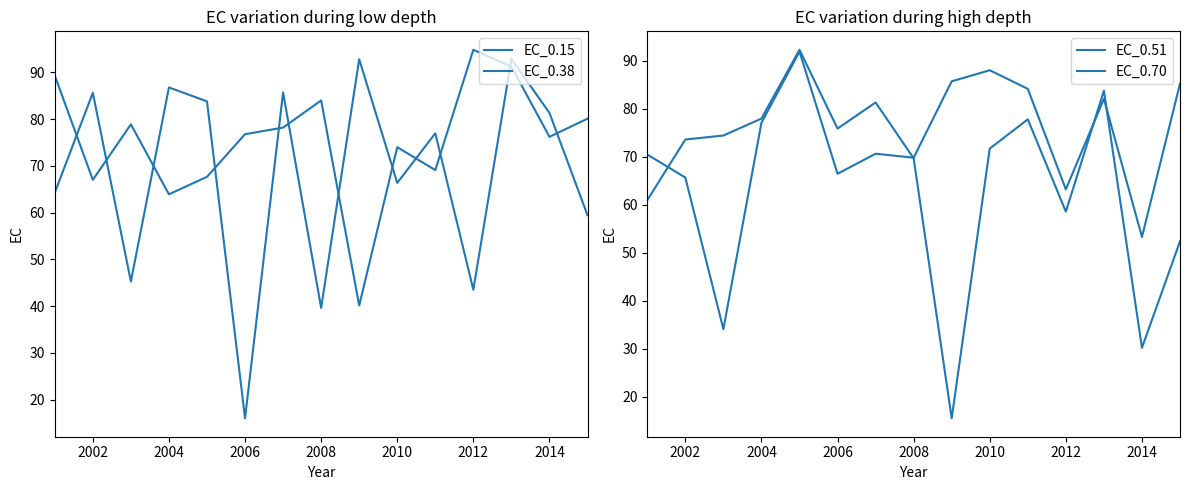

Rank the series by their maximum value, from highest to lowest.

EC_0.38, EC_0.15, EC_0.51, EC_0.70